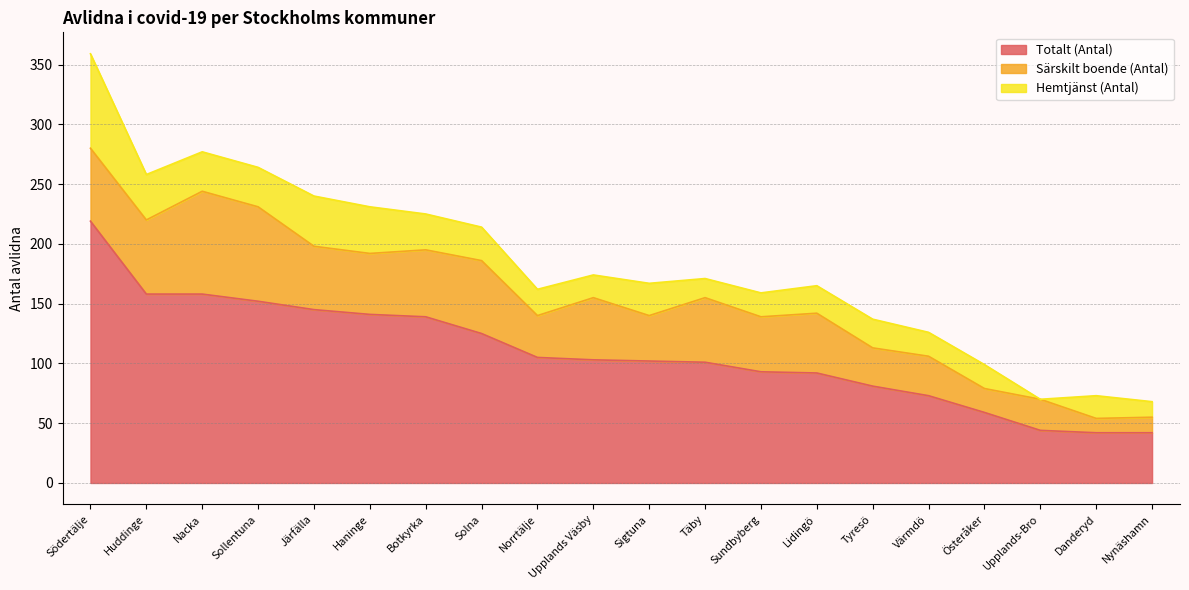

What are all the series names shown in the legend?

Totalt (Antal), Särskilt boende (Antal), Hemtjänst (Antal)